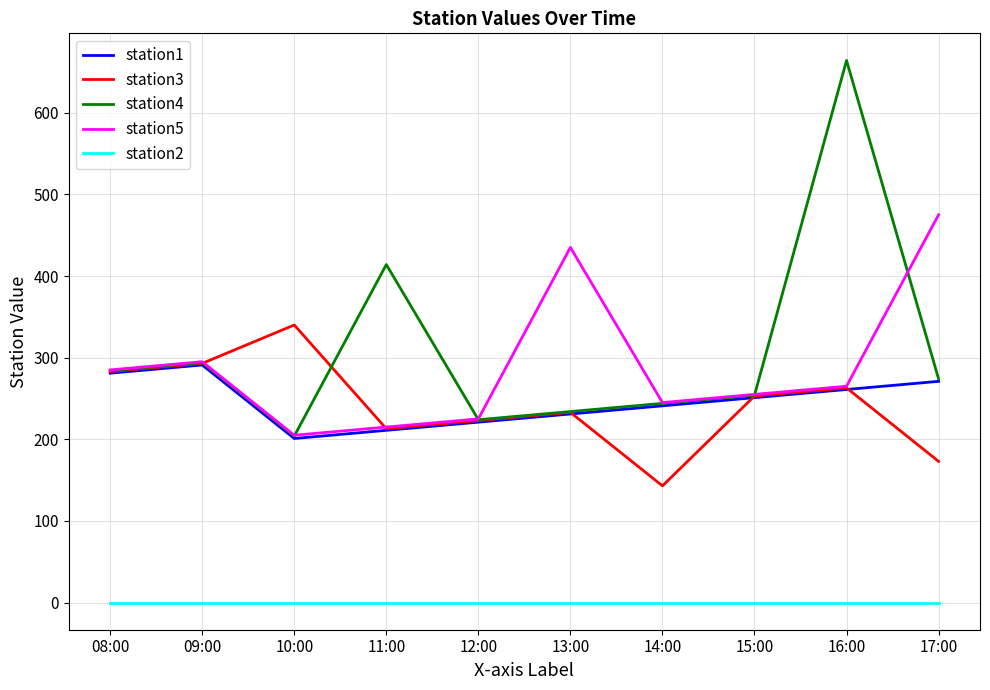

What is the sum of the station5 values at 08:00 and 15:00?

540